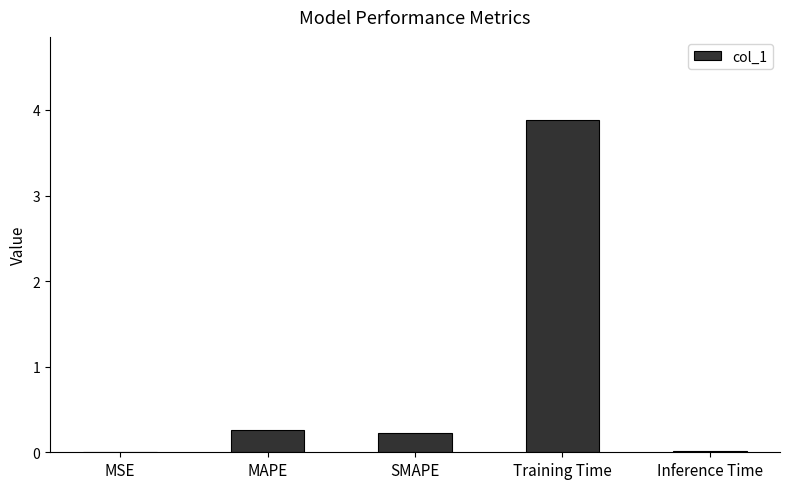

What is the change in value from MAPE to Training Time?

+3.6